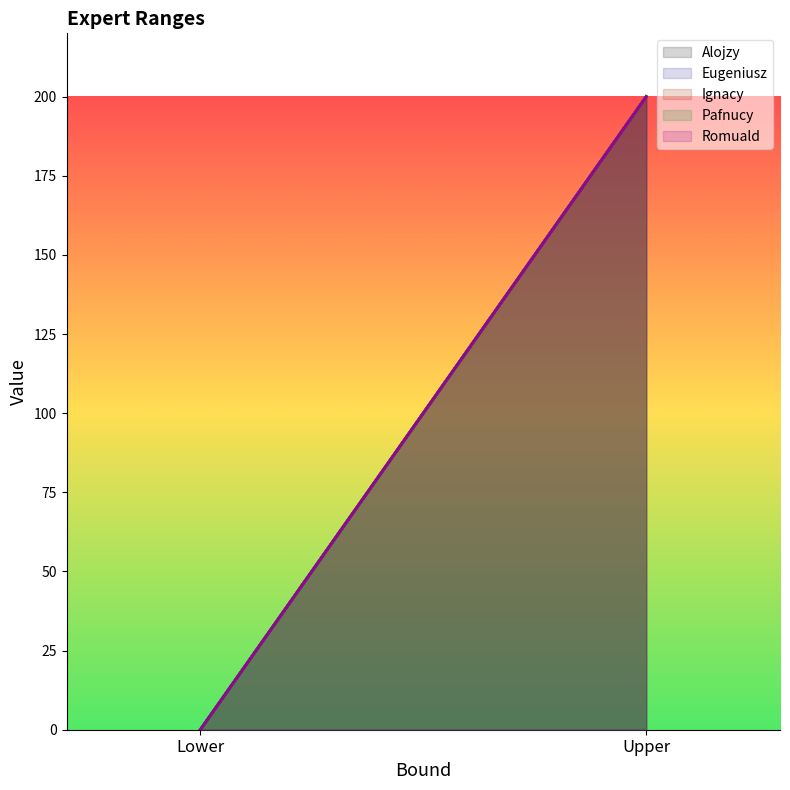

At how many categories does at least one series exceed 178?

1